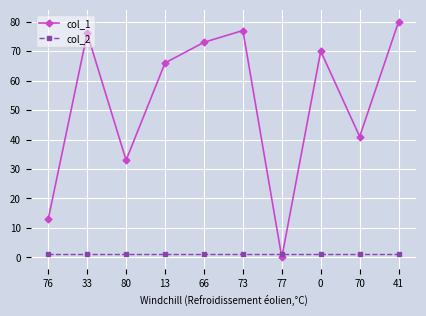

List the series in order of their overall mean, highest first.

col_1, col_2